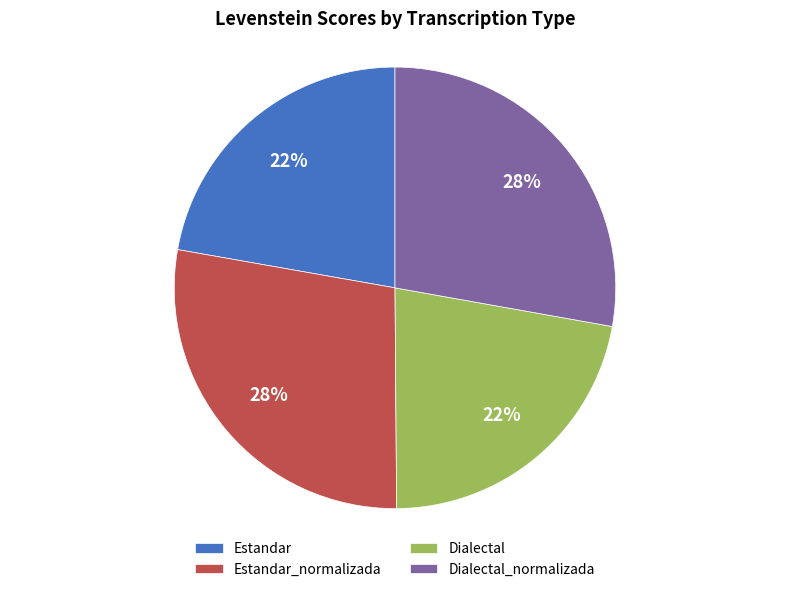

To the nearest percent, what is the average slice percentage?

25%